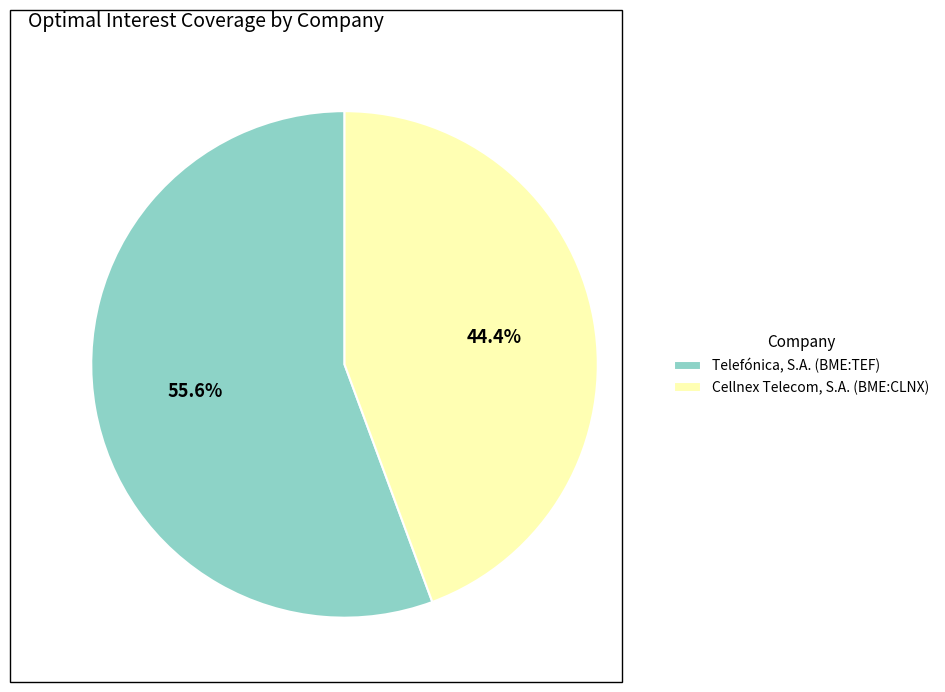

To the nearest percent, what is the difference between the largest and smallest slice percentages?

11%